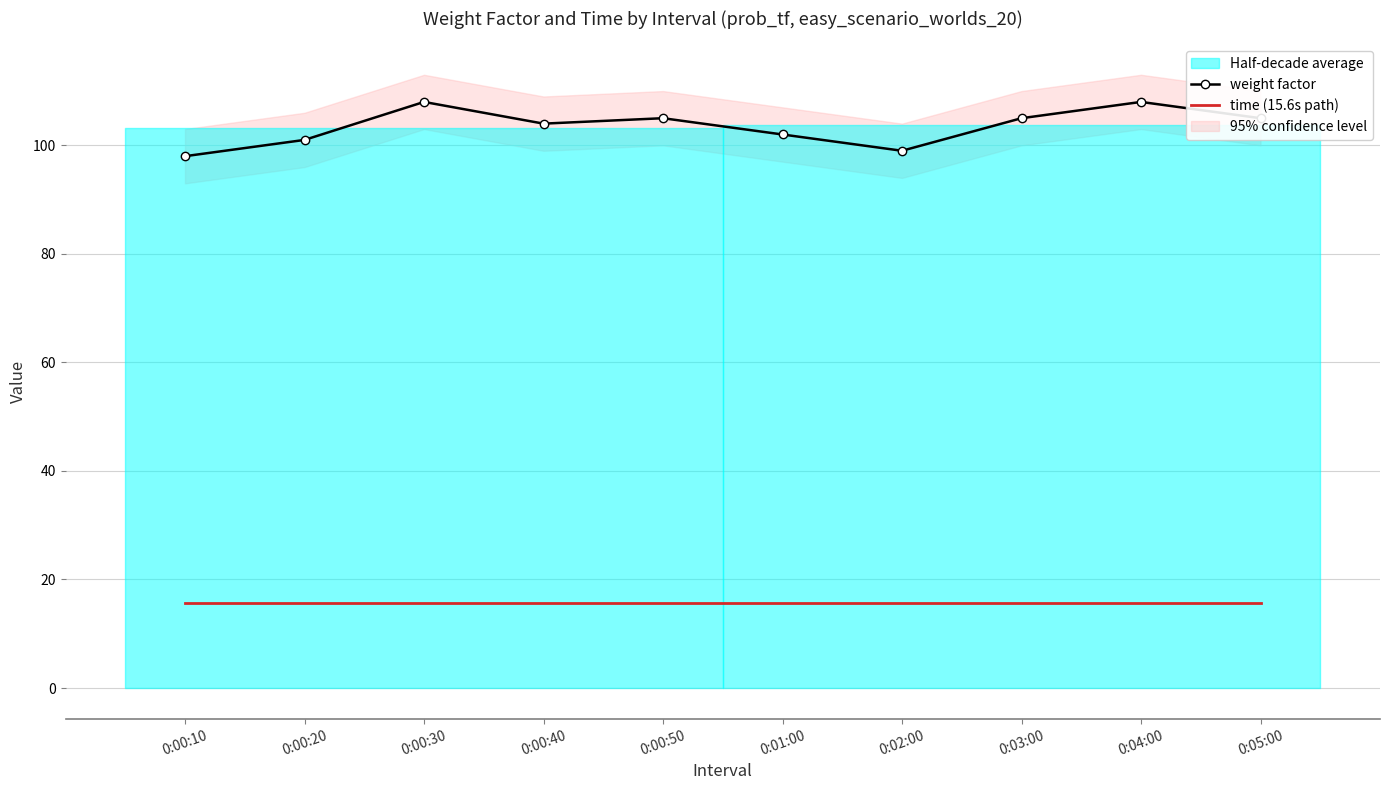

Is it true that weight factor equals 108.0 at 0:00:30?

True